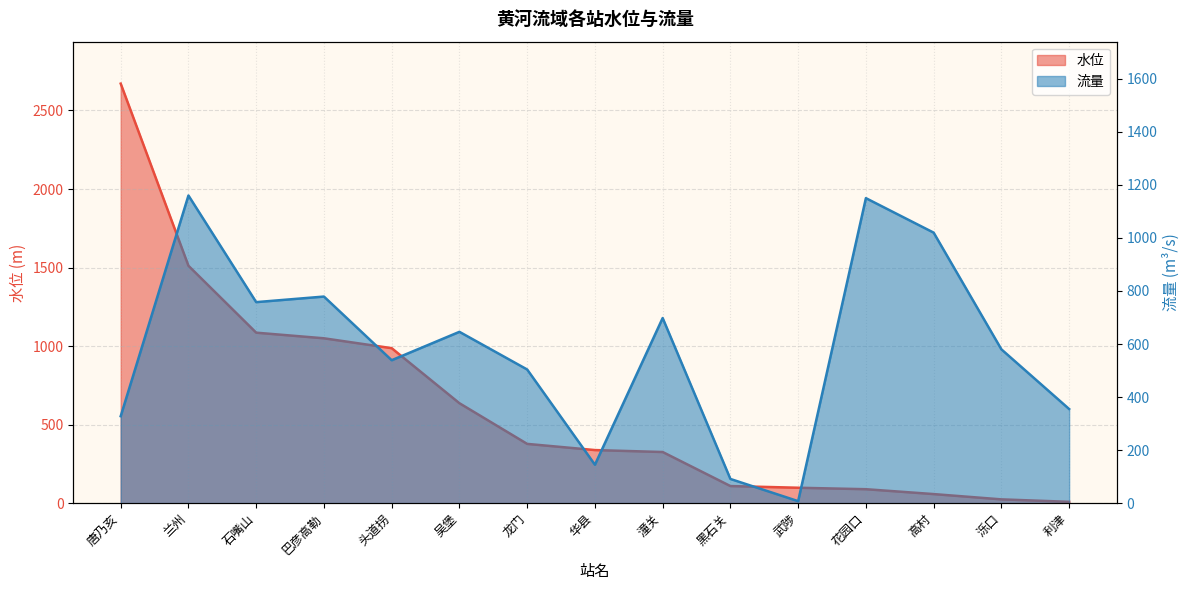

What is the label of the 11th point from the right?

头道拐